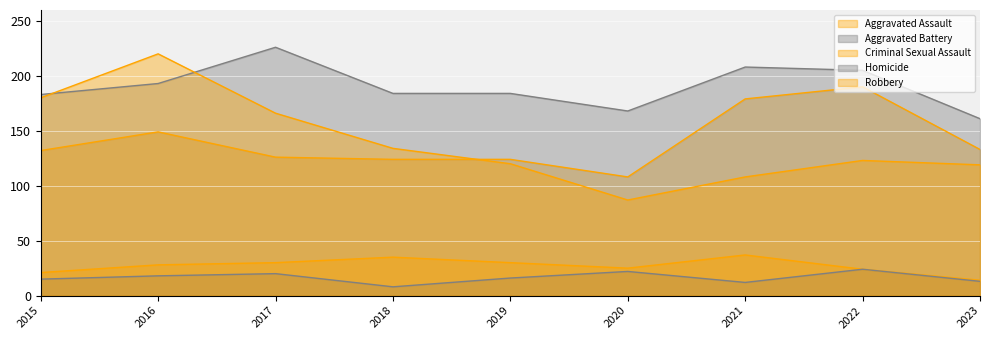

Where is Aggravated Assault nearest to the value 149?

2016